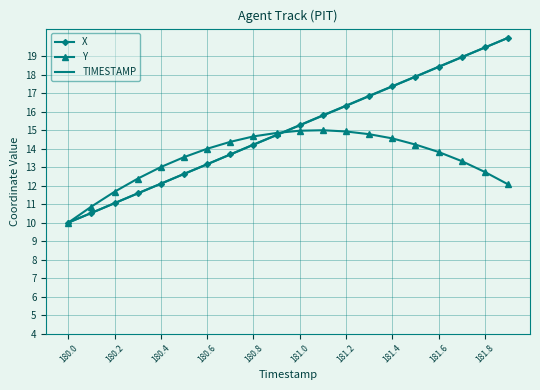

What is the smallest value displayed?

10.0